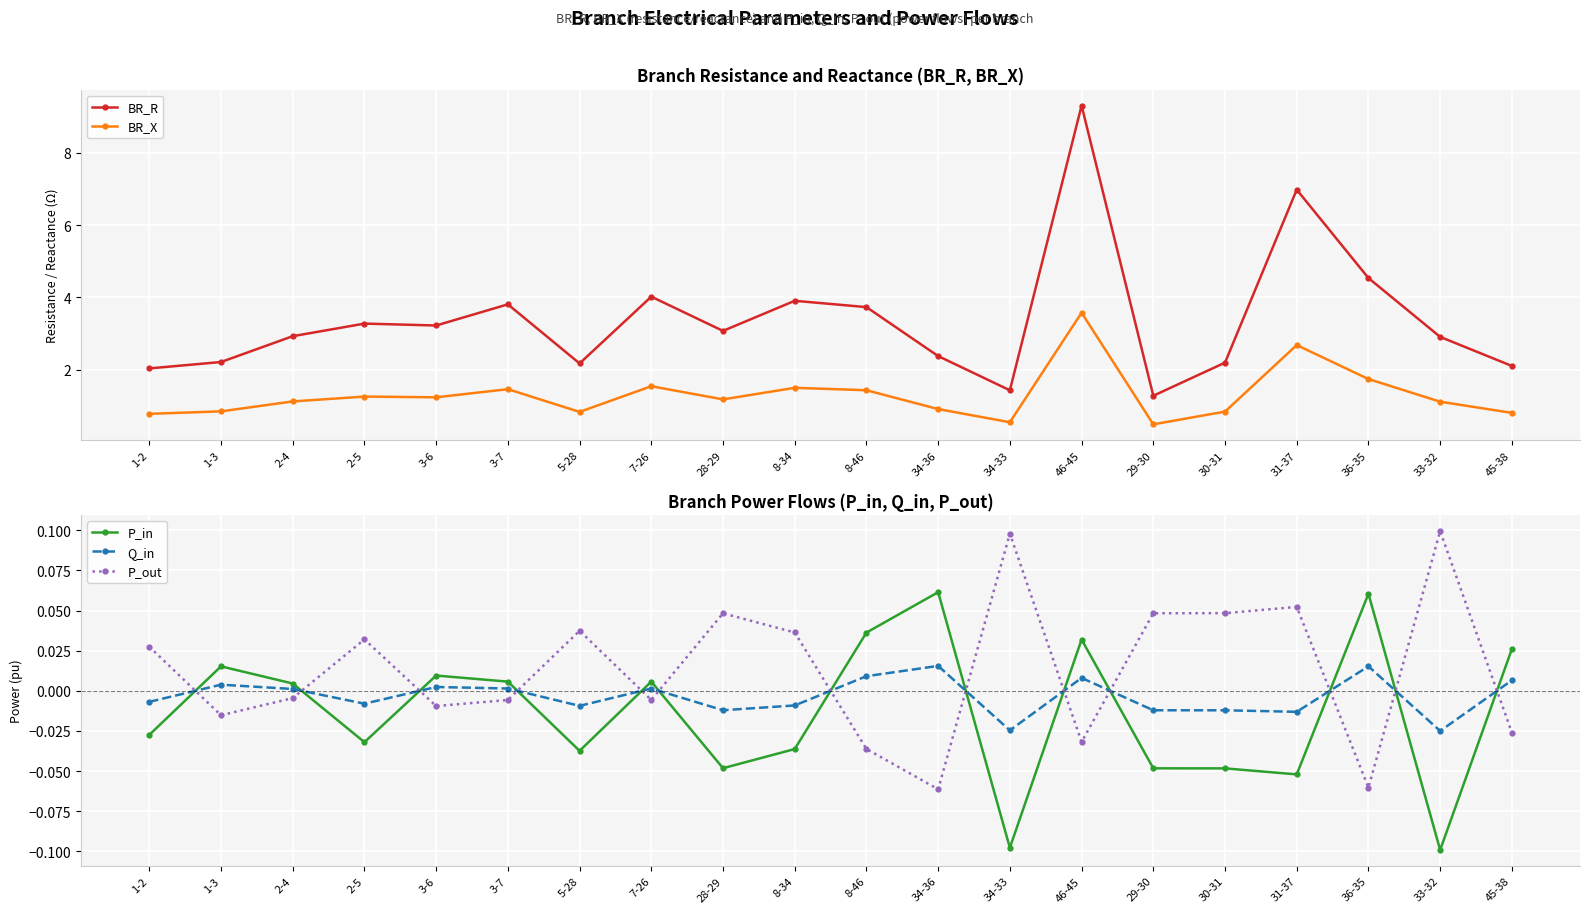

True or false: Q_in and BR_R cross at least once.

False